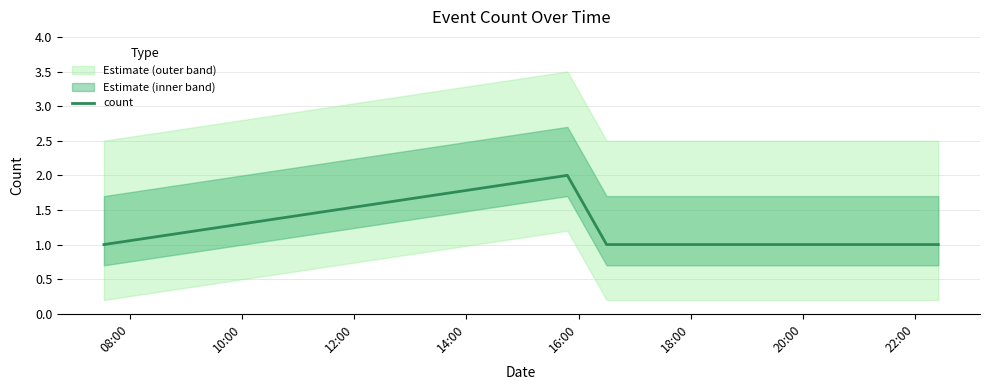

Is this an area chart (filled region under the line)?

No